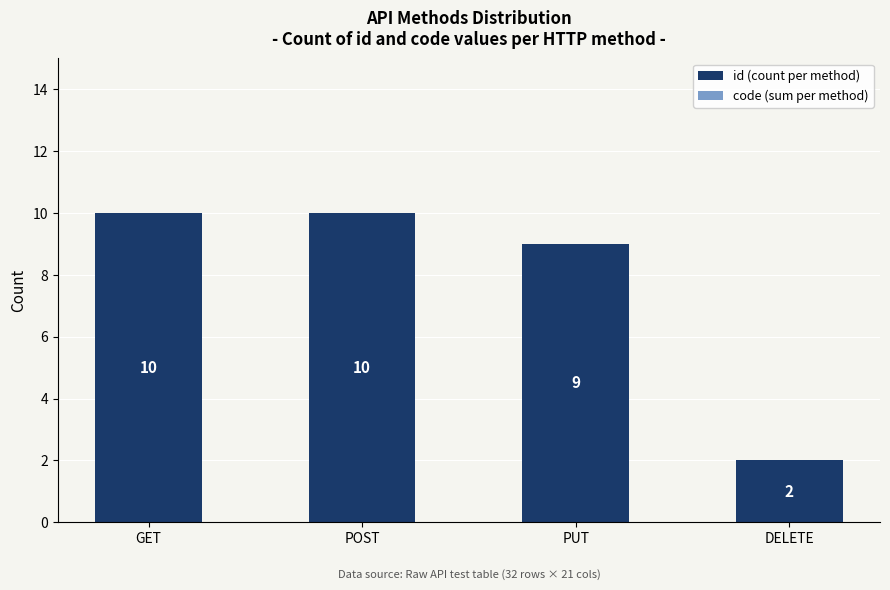

The value at POST is 5. True or false?

False